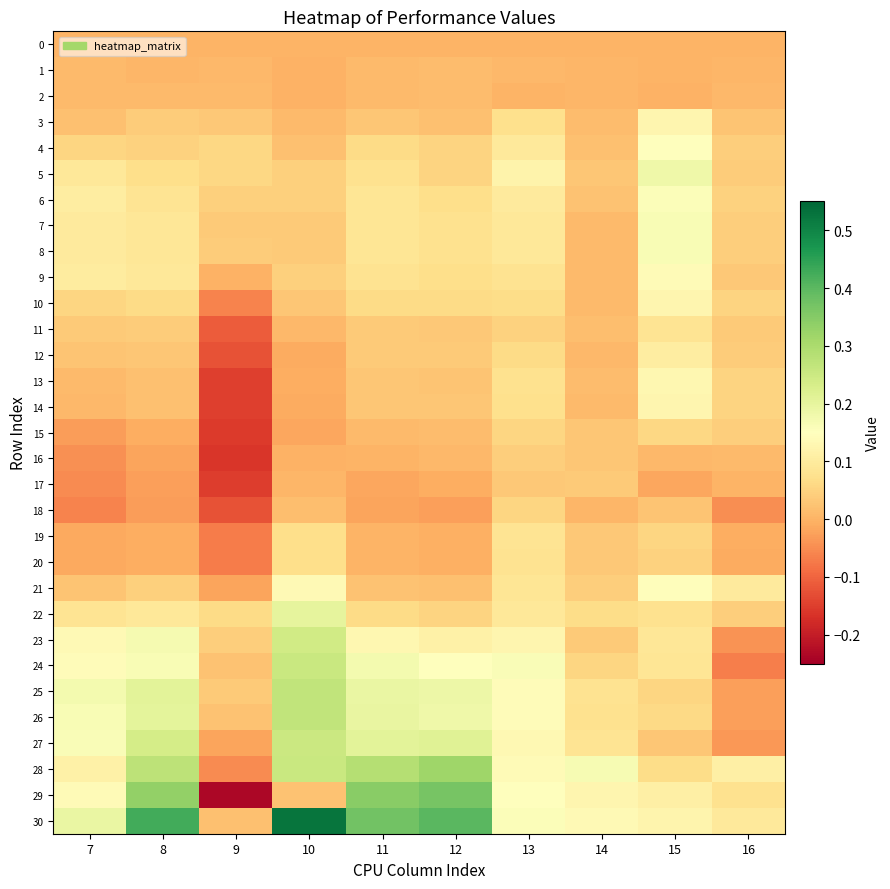

Rank the series by their maximum value, from lowest to highest.

0, 1, 2, 17, 16, 18, 15, 20, 19, 11, 12, 3, 14, 10, 13, 9, 21, 4, 6, 7, 8, 5, 22, 23, 27, 24, 25, 26, 28, 29, 30